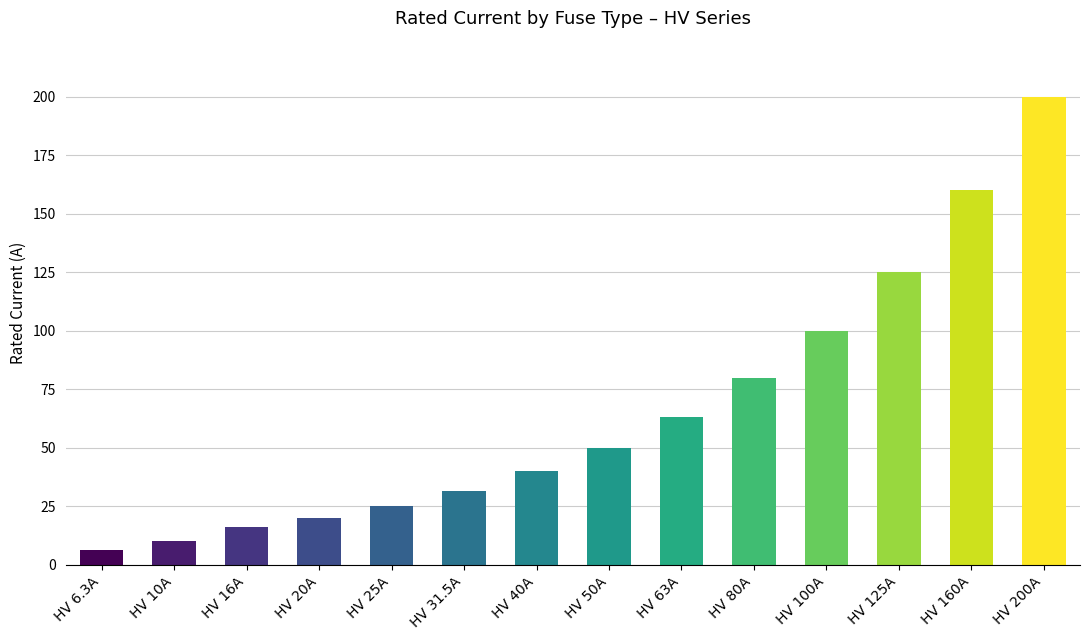

True or false: the data shows 20.0 at HV 20A.

True